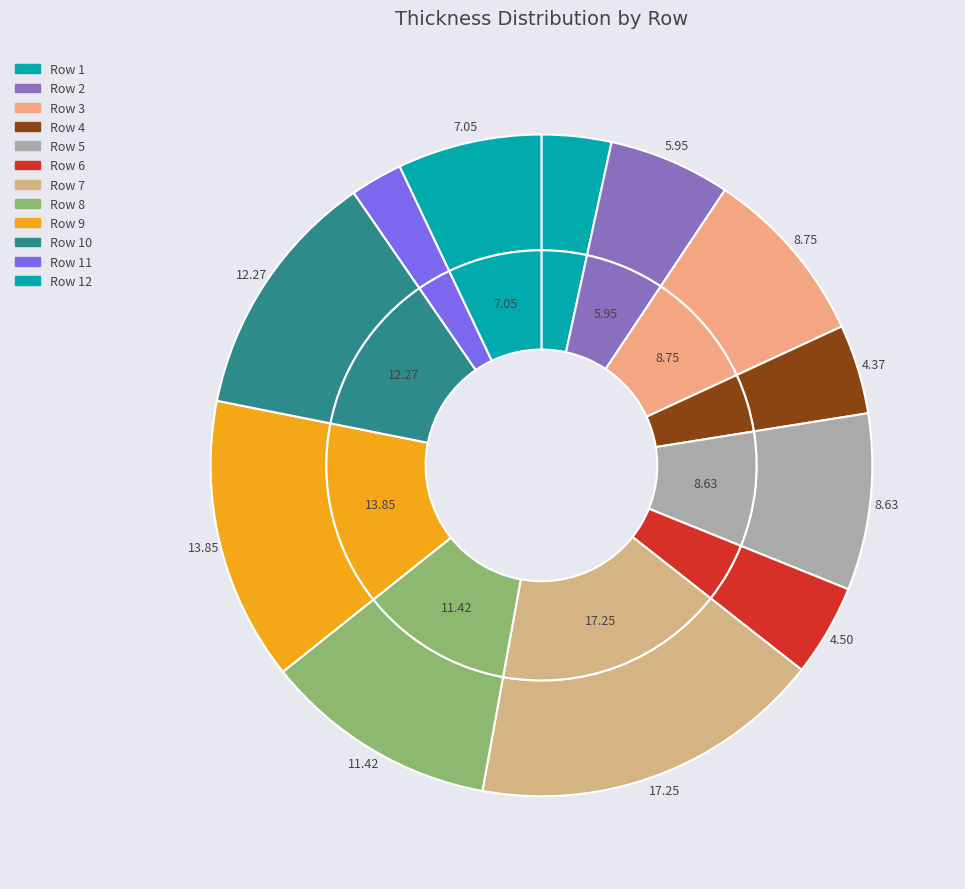

What portion of the pie excludes 9?

86.1%